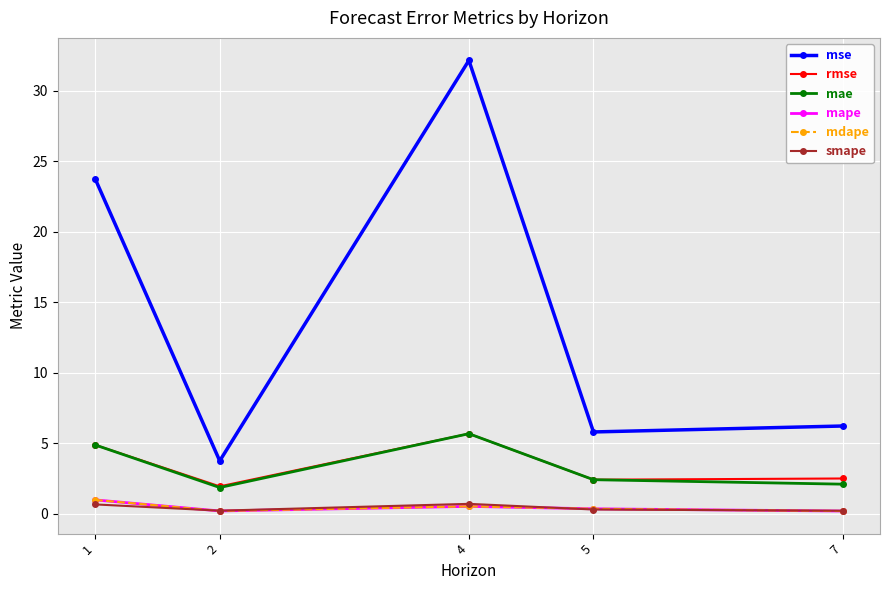

At which label is smape closest to 0?

7